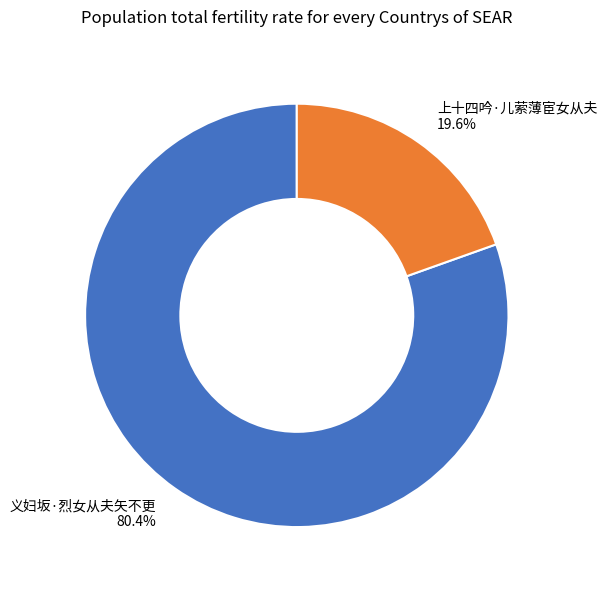

How many segments does this pie chart have?

2